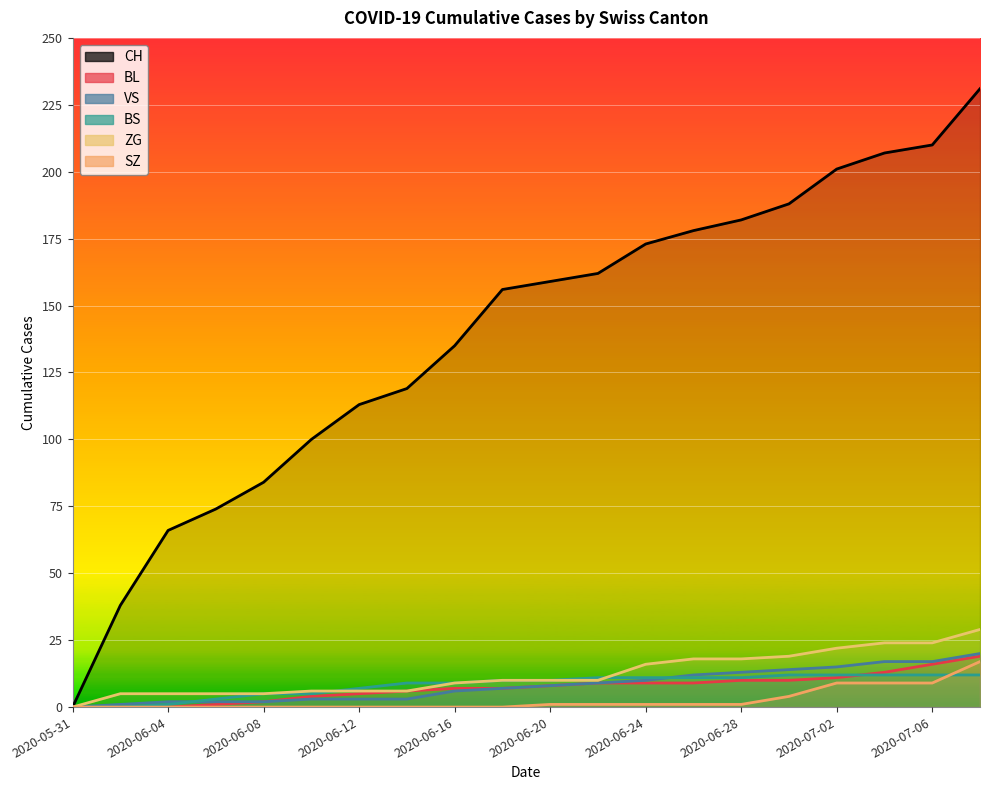

How many data points in ZG are above 10?

8